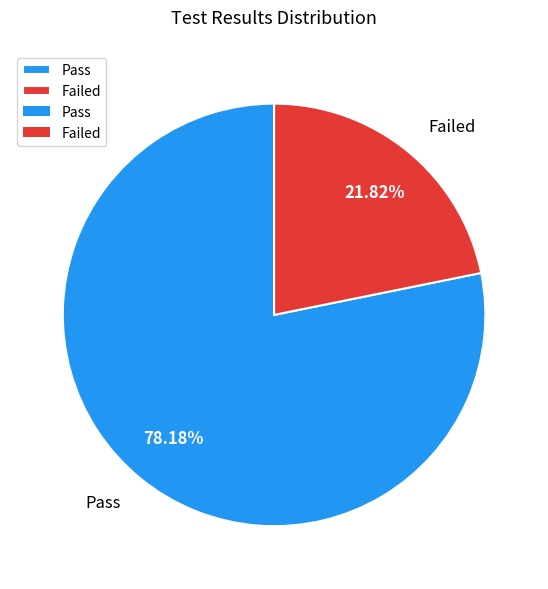

How many segments does this pie chart have?

2